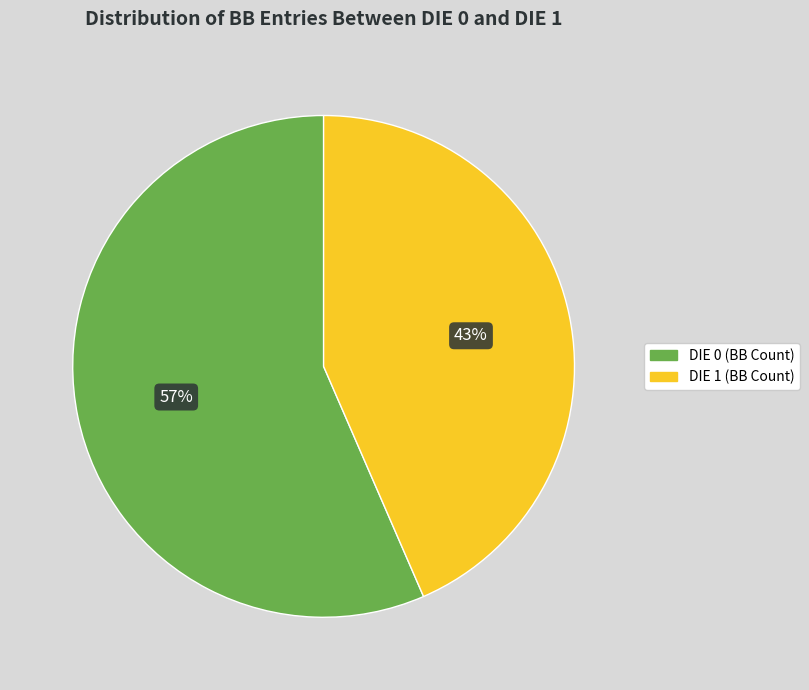

The DIE 0 (BB Count) slice represents 66% of the pie. True or false?

False